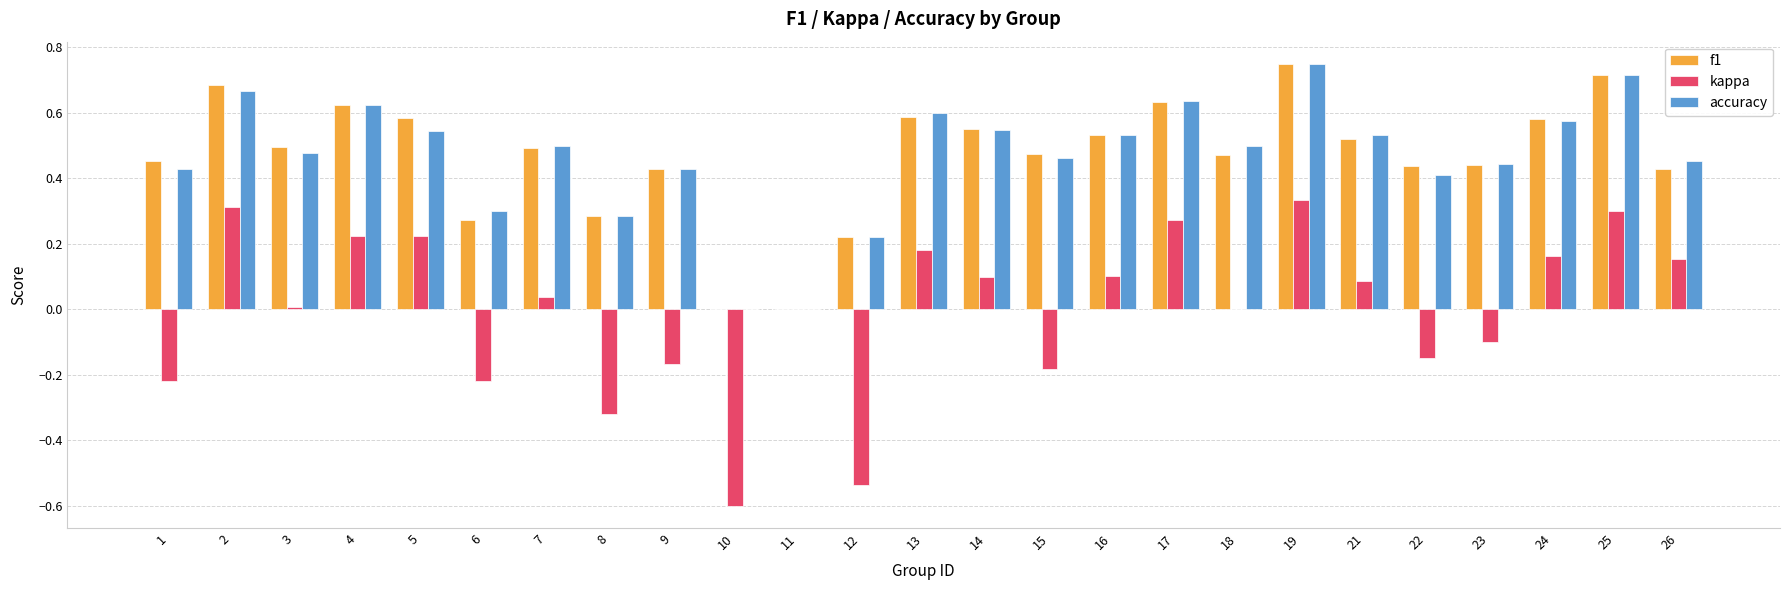

True or false: kappa has a value of 0.6 at 11.

False